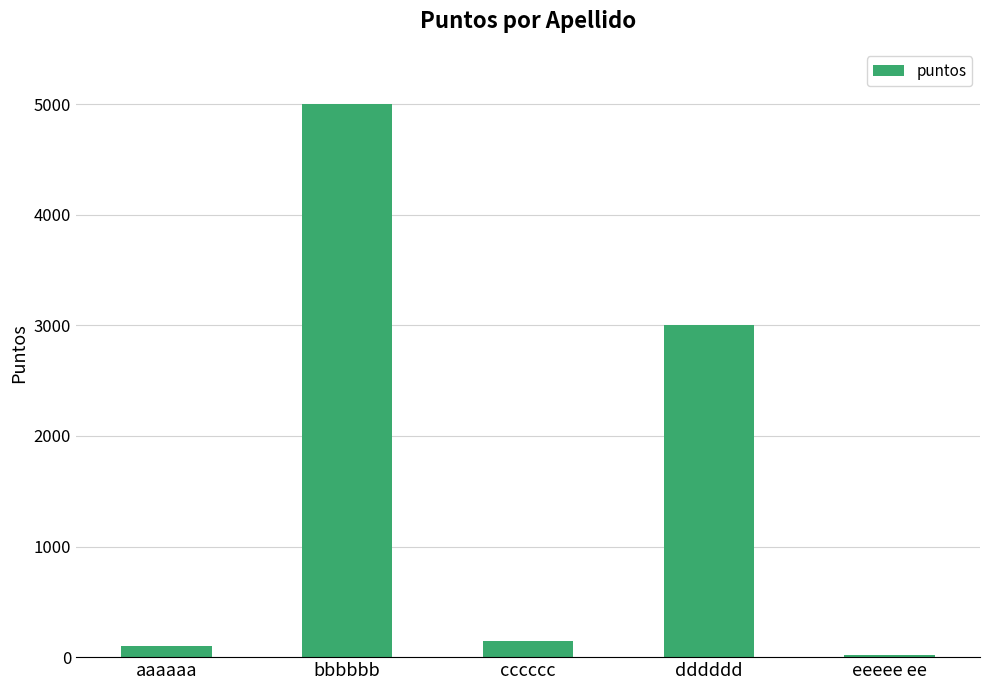

What is the minimum value shown in the chart?

20